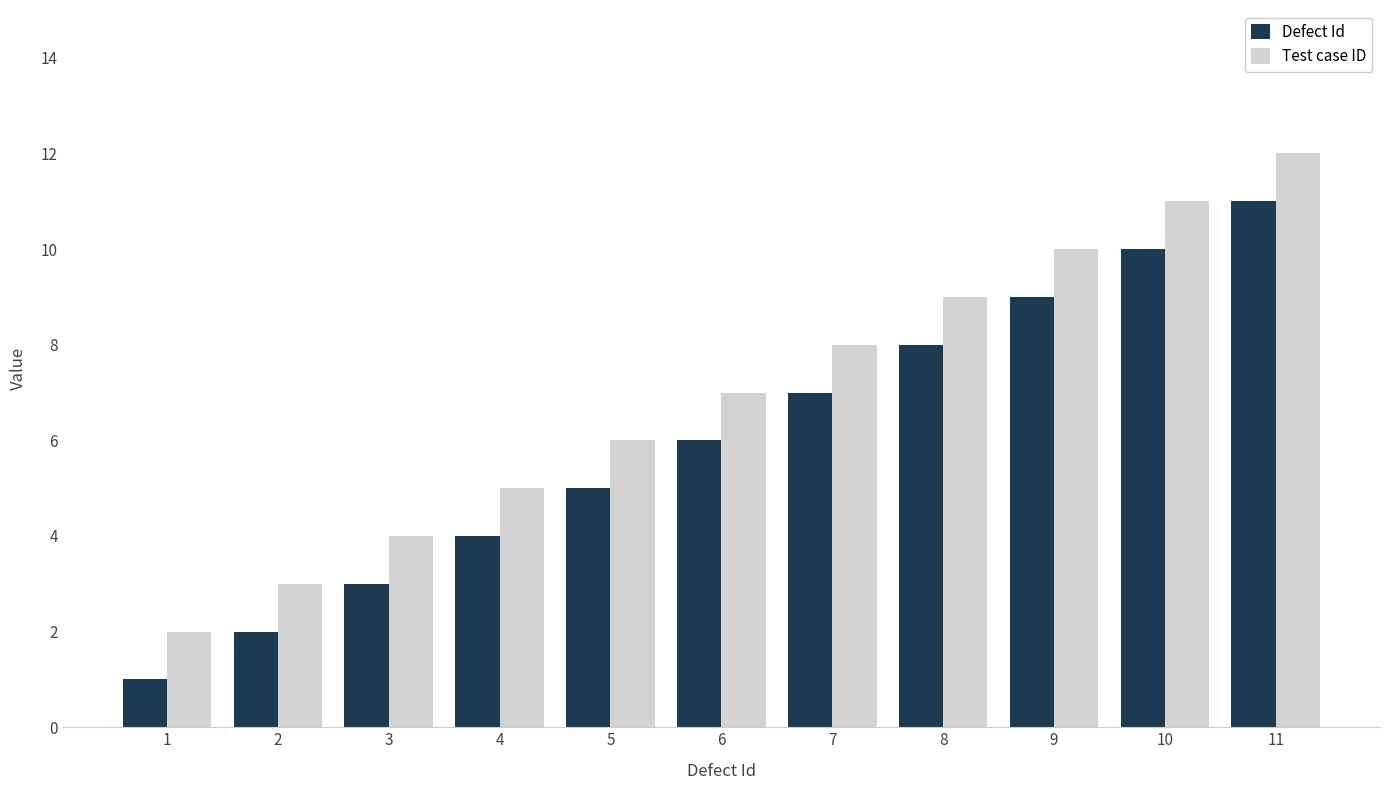

What is the sum of the Defect Id values at 7 and 8?

15